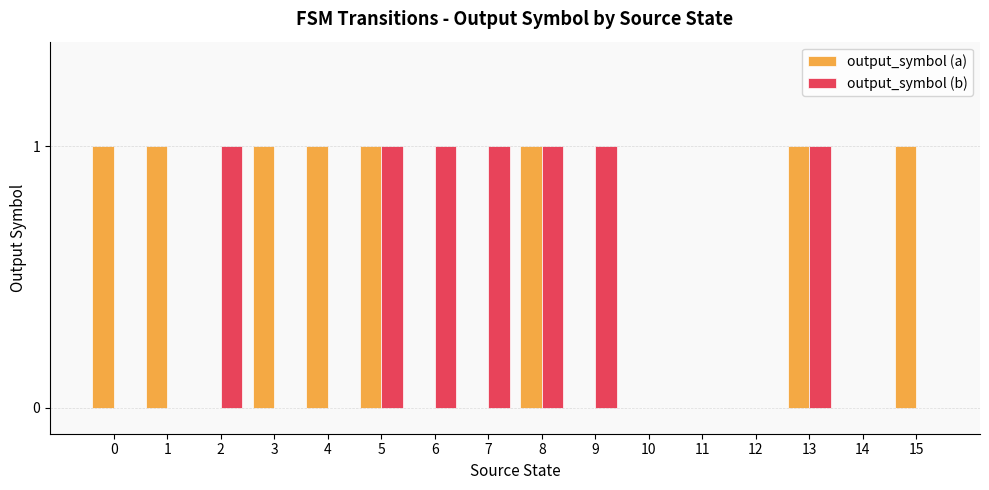

Between 9 and 14, which series saw the biggest shift?

output_symbol (b)